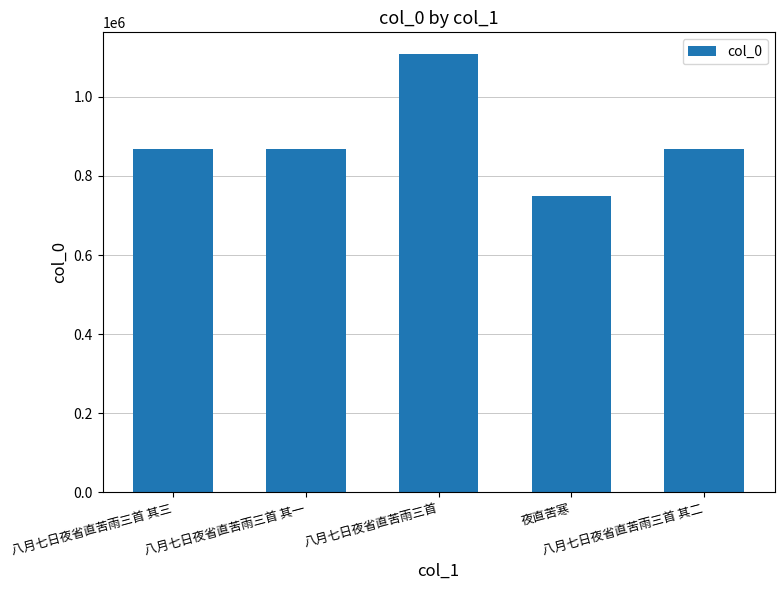

What is the value of the 3rd bar from the left?

1107640